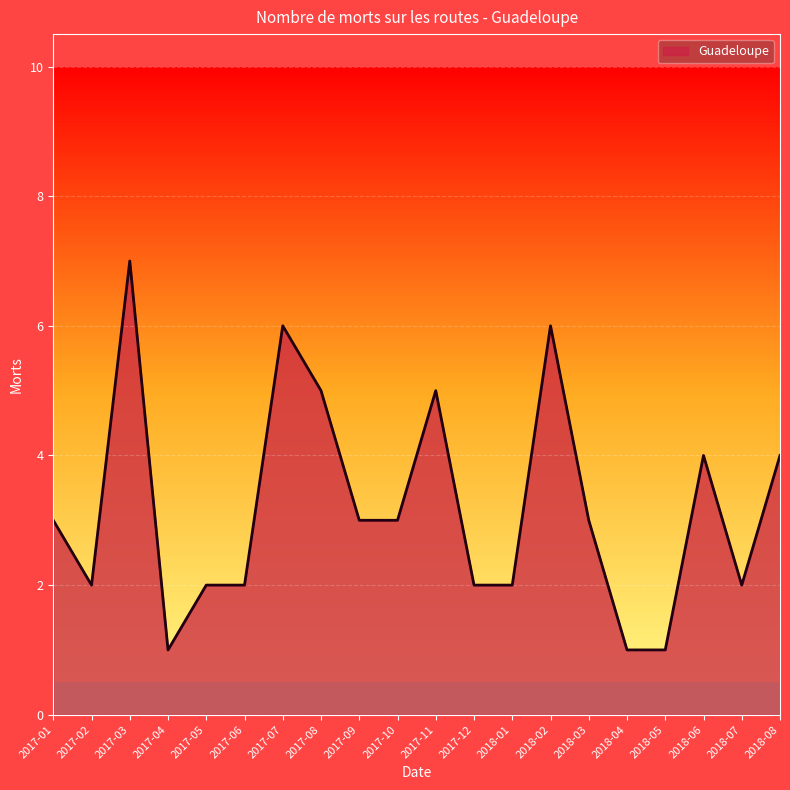

How many lines are shown in the chart?

1